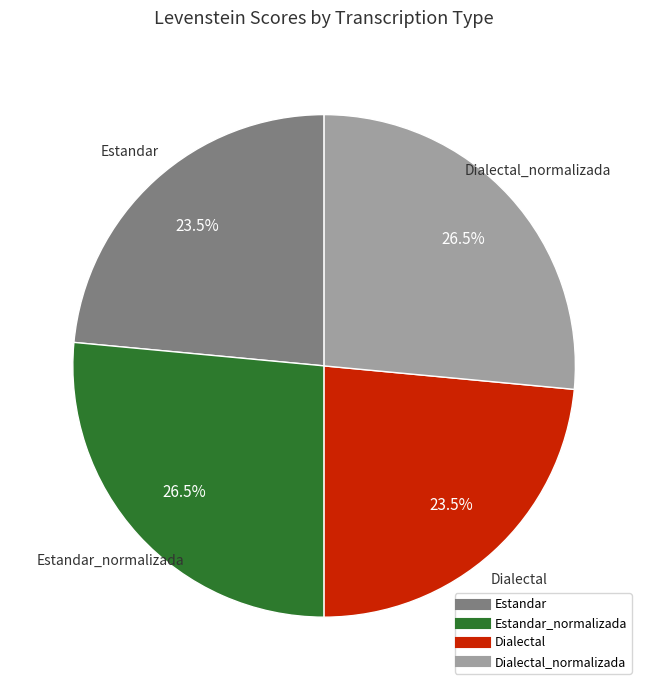

Is there a majority slice in this chart?

No